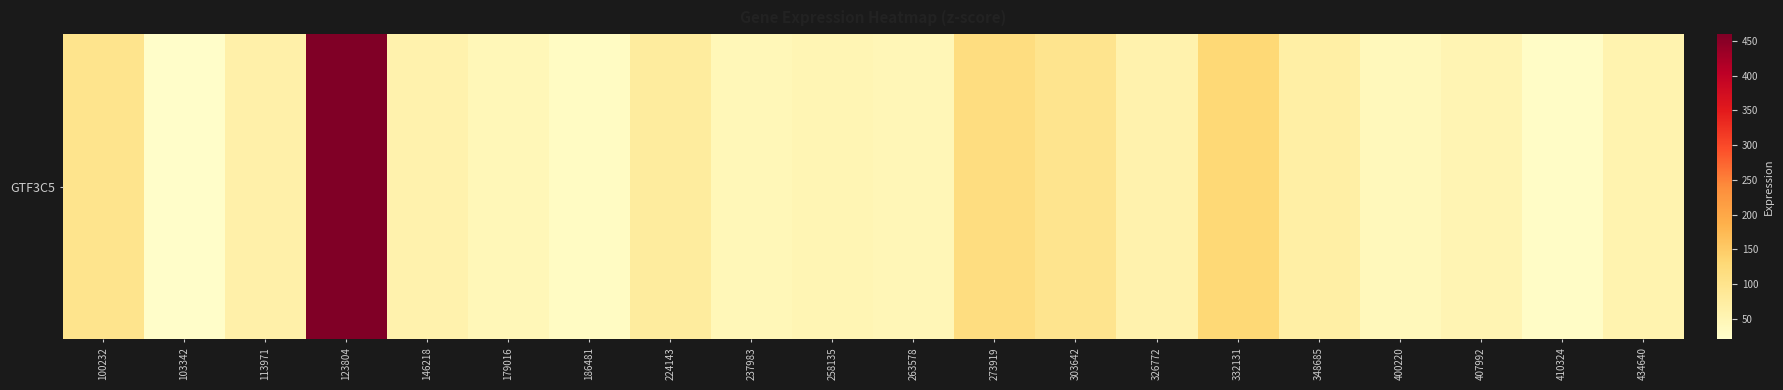

The chart shows a value of 60.3 at 400220. True or false?

False